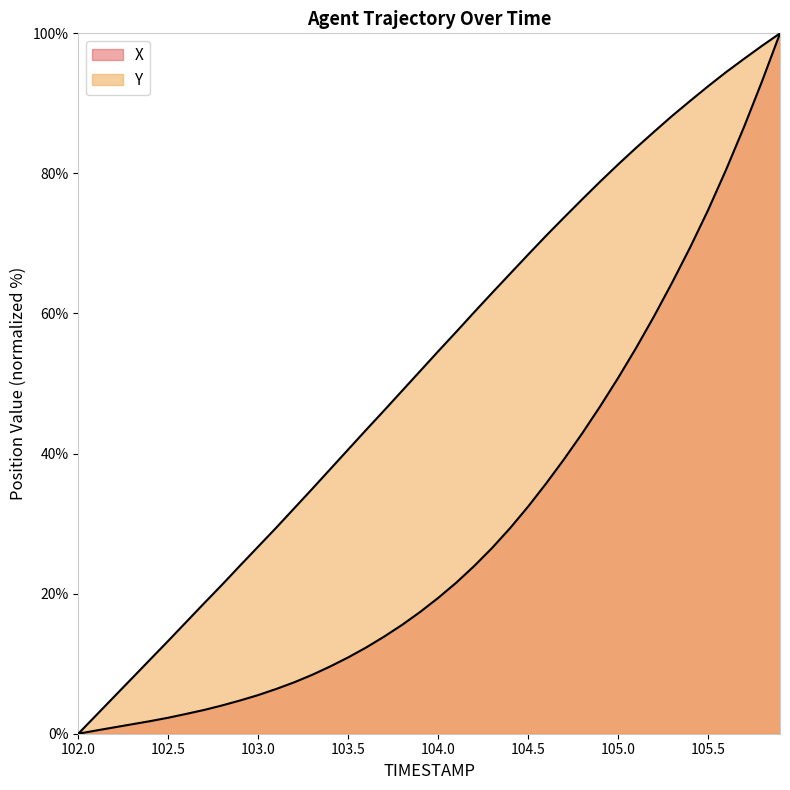

Reading right to left, what are all the values shown in this chart?

X: 100.0	93.1	86.6	80.5	74.7	69.4	64.4	59.6	55.1	50.8	46.7	42.9	39.2	35.7	32.4	29.4	26.5	23.9	21.6	19.4	17.4	15.5	13.9	12.3	10.9	9.6	8.4	7.3	6.4	5.5	4.8	4.0	3.4	2.8	2.3	1.8	1.4	0.9	0.5	0.0
Y: 100.0	98.2	96.4	94.5	92.4	90.3	88.2	85.9	83.7	81.3	78.8	76.3	73.7	71.1	68.4	65.7	62.9	60.2	57.4	54.6	51.8	49.0	46.2	43.4	40.6	37.8	35.0	32.2	29.4	26.7	24.0	21.3	18.6	16.0	13.3	10.6	8.0	5.3	2.7	0.0